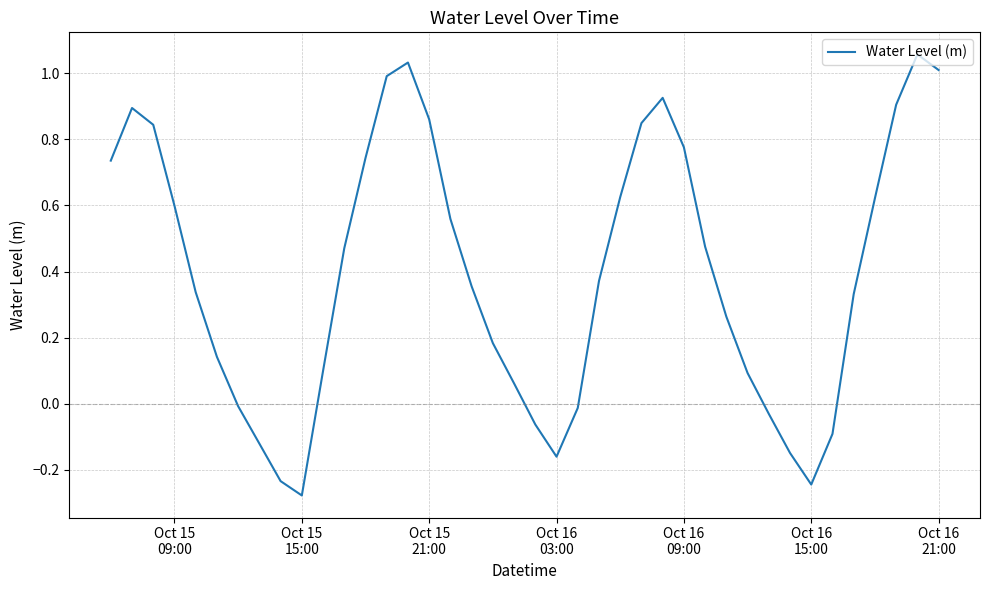

Does the chart display data point markers on the line(s)?

No